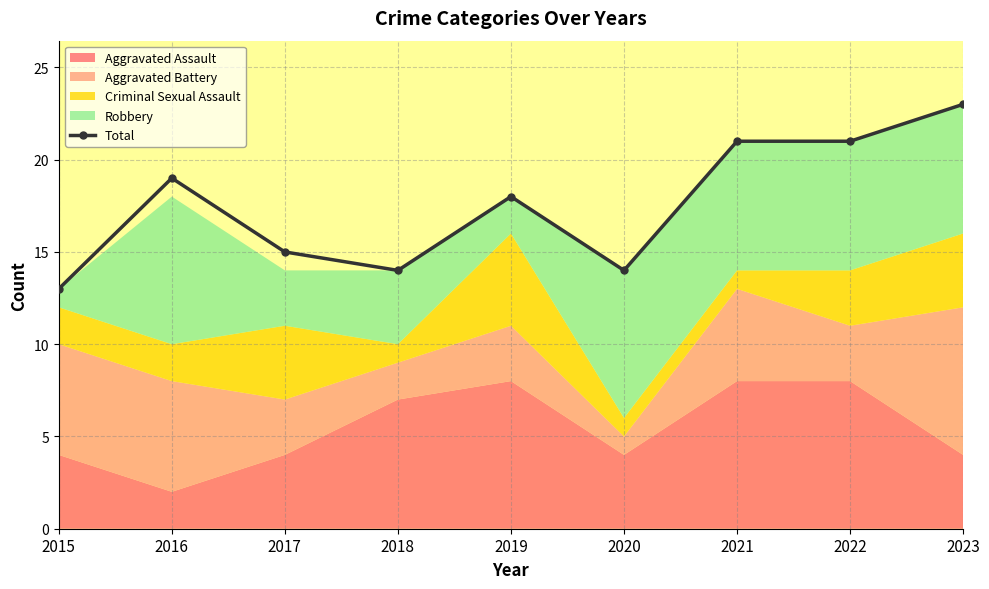

Where does the data first go above 18?

2016